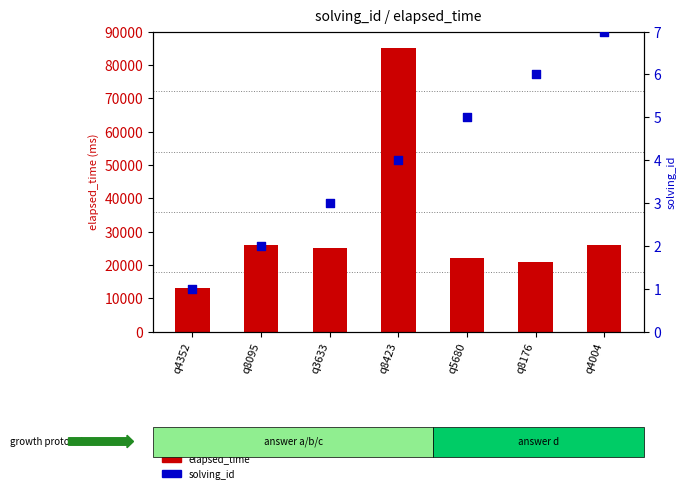

At how many categories does at least one series exceed 39426?

1